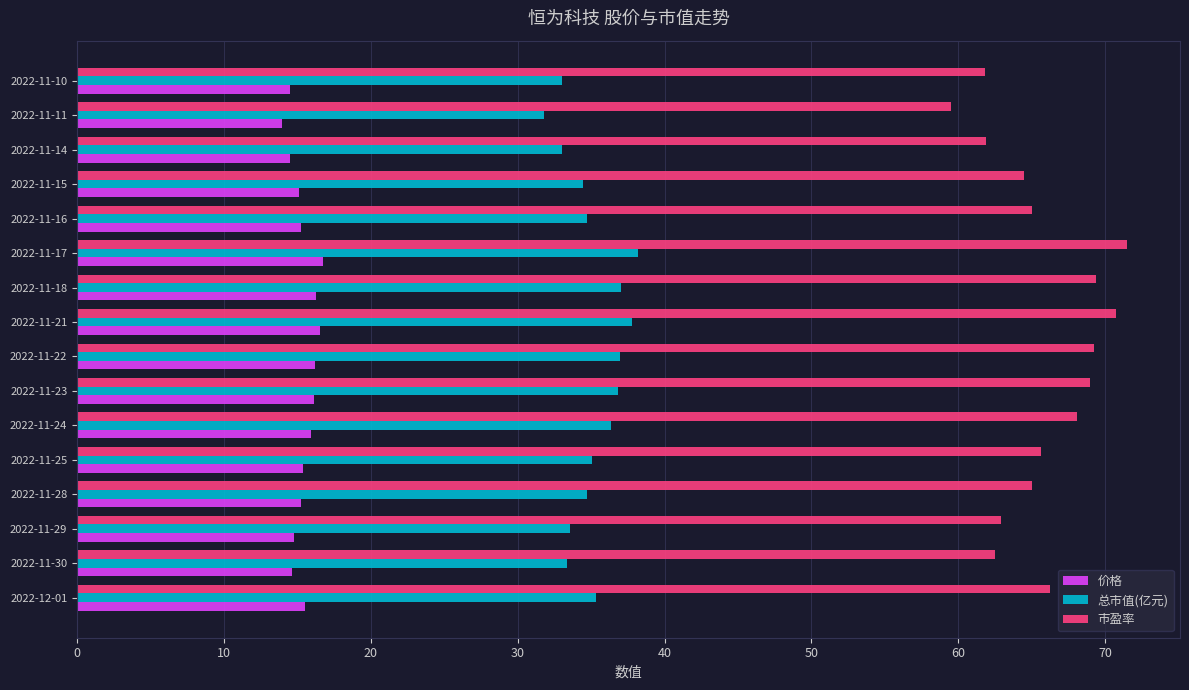

How many data points does each series have?

16